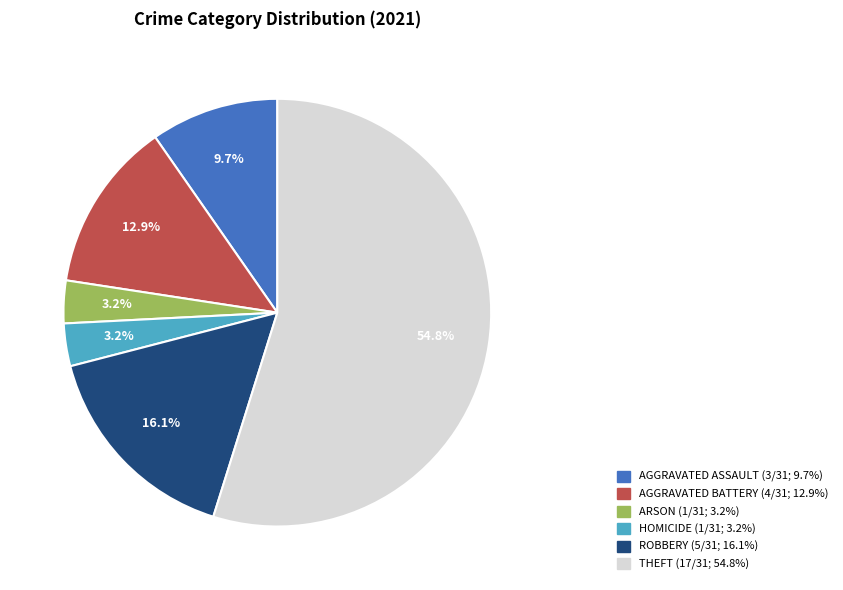

Does any single category account for the majority?

Yes